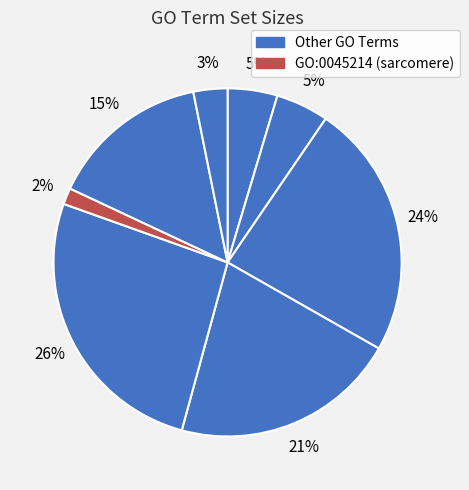

How many slices are in this pie chart?

8